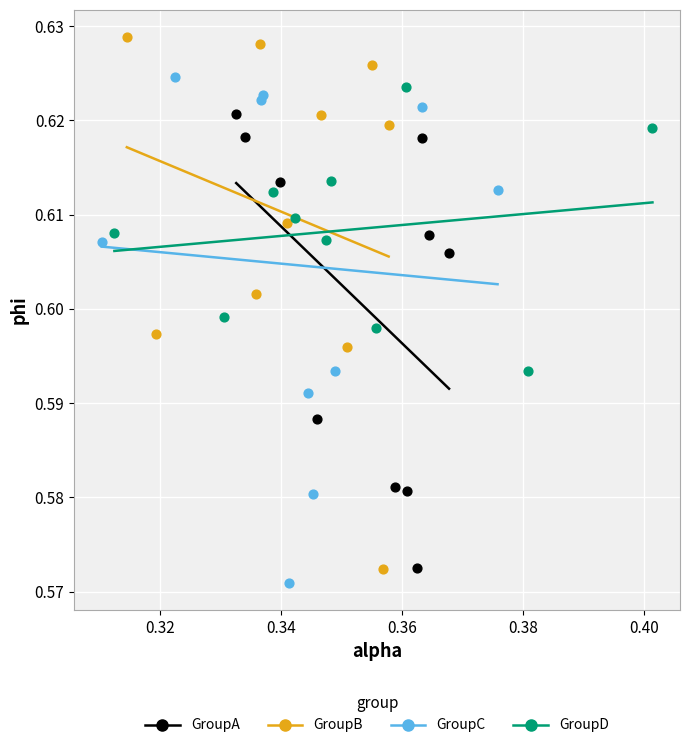

Which series has the largest Y range (max minus min)?

GroupB